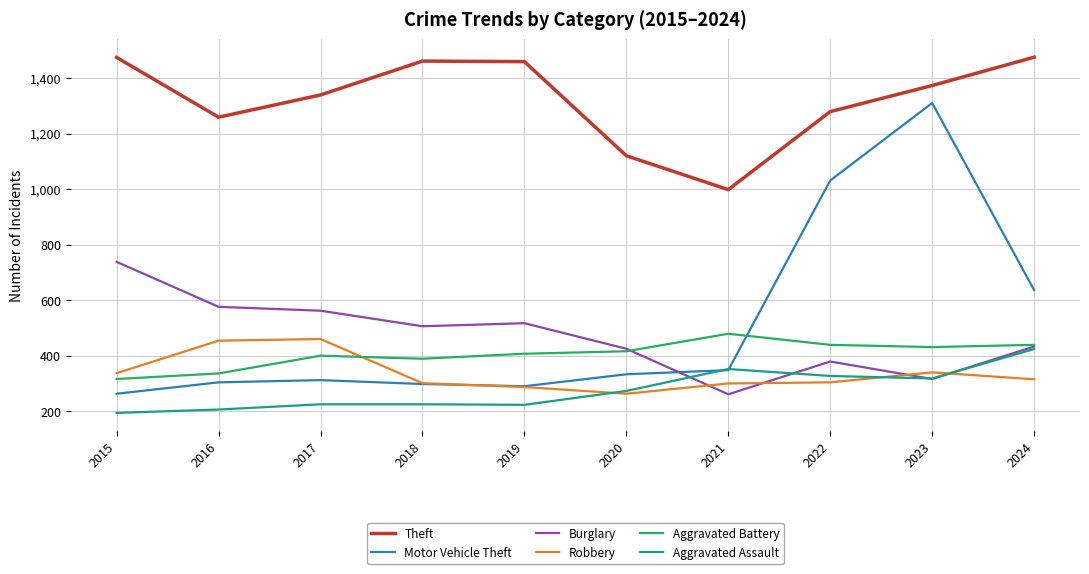

True or false: Aggravated Battery and Theft intersect in this chart.

False